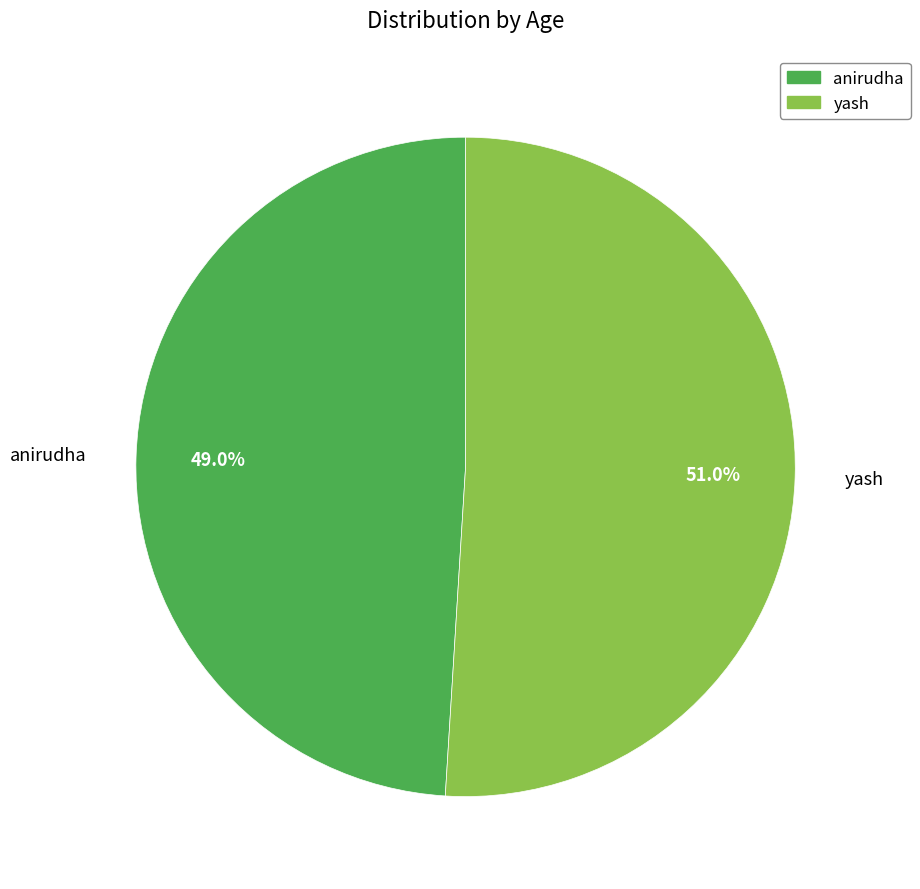

To the nearest percent, what is the difference between the yash and anirudha slice percentages?

2%